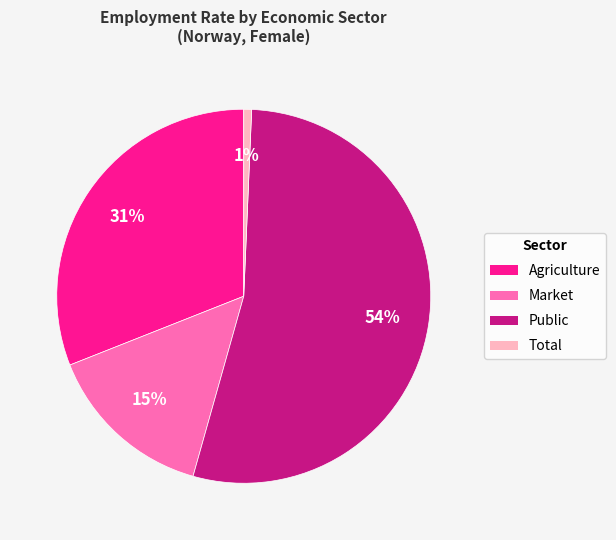

To the nearest percent, what is the difference between the Market and Total slice percentages?

14%